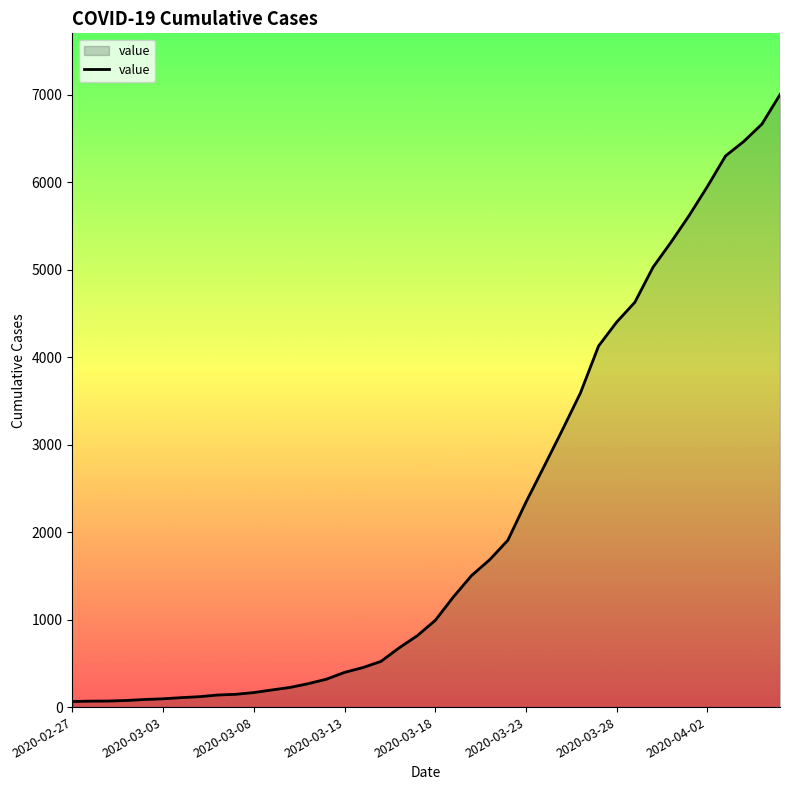

What is the maximum value shown in the chart?

7002